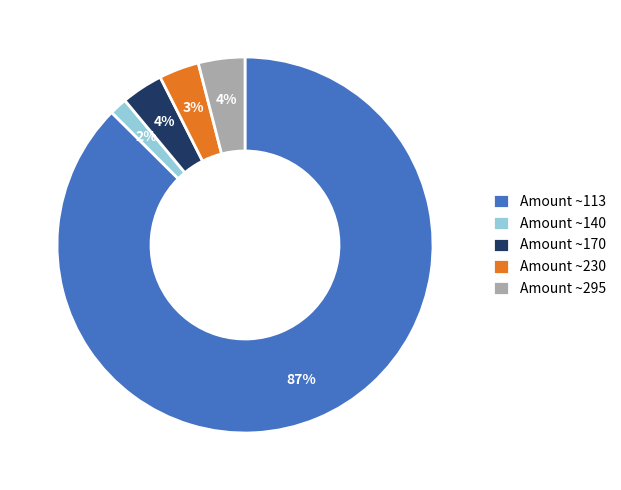

Which has a higher value, Amount ~140 or Amount ~295?

Amount ~295